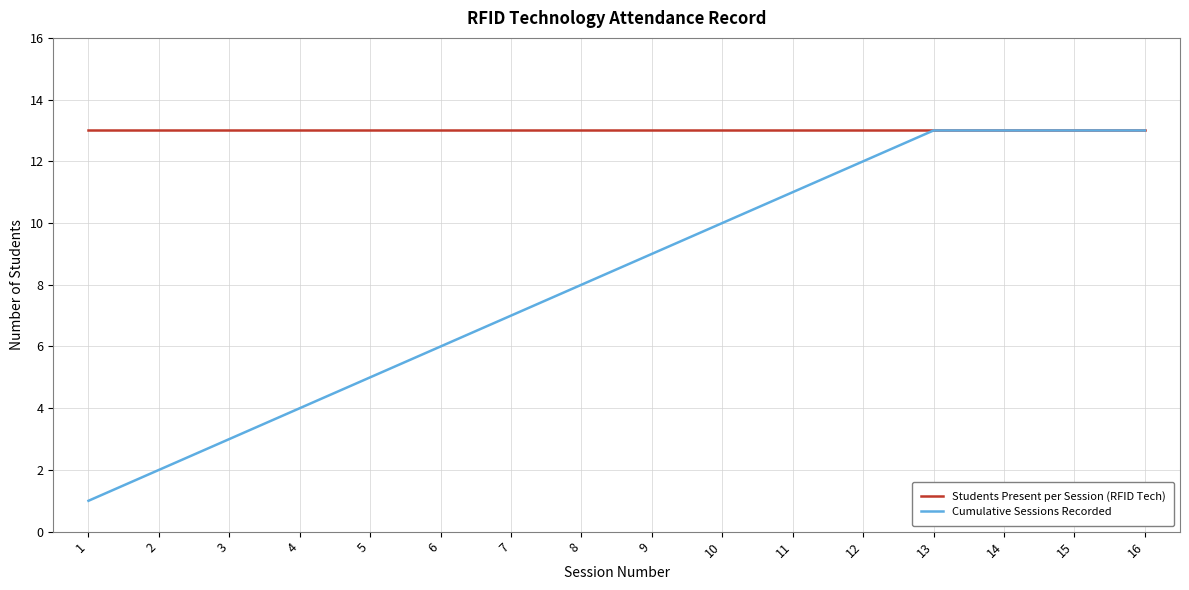

What is the minimum value for Students Present per Session (RFID Tech)?

13